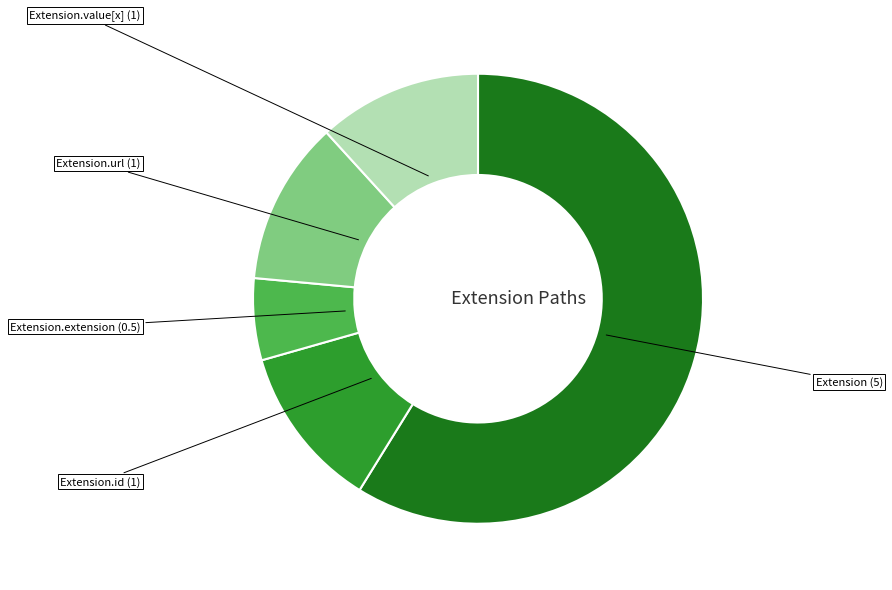

Does Extension.url account for over 50% of the chart?

No